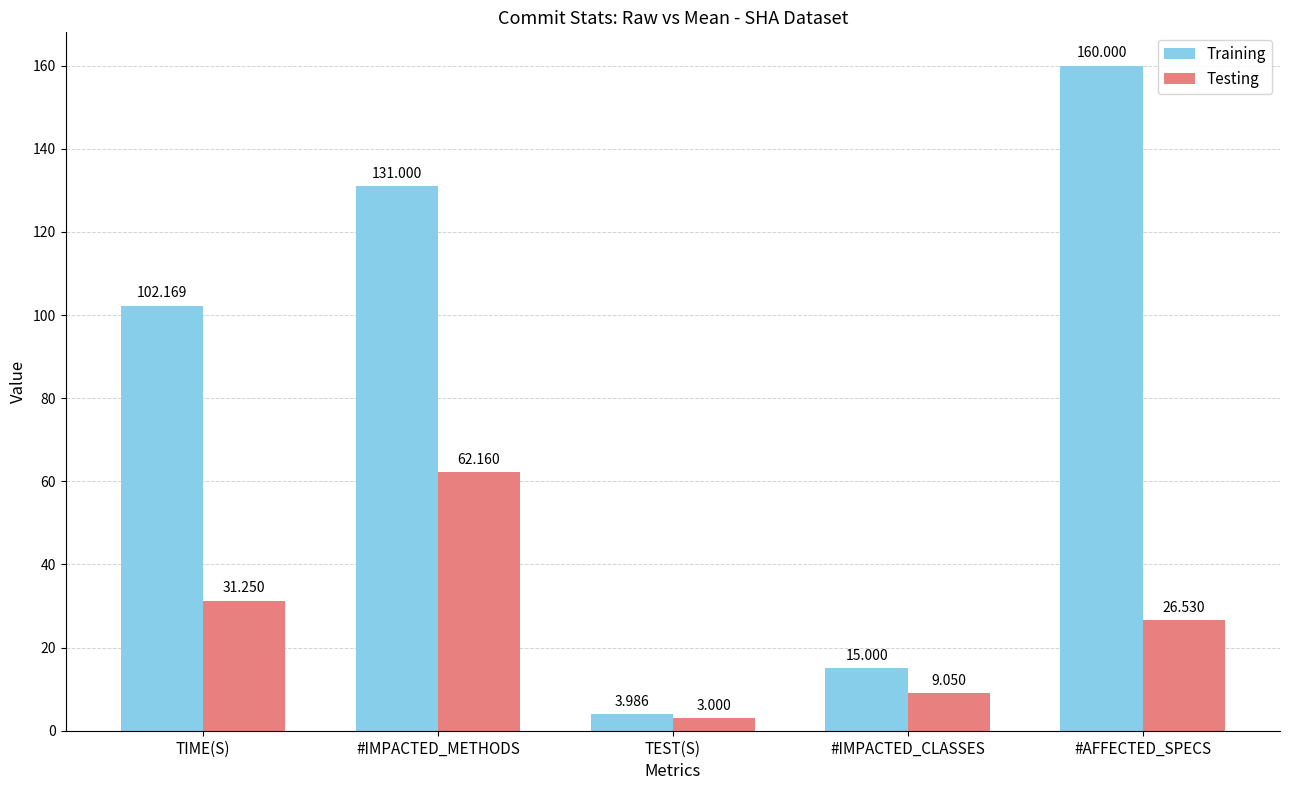

How many values in the Training series are below 102?

2